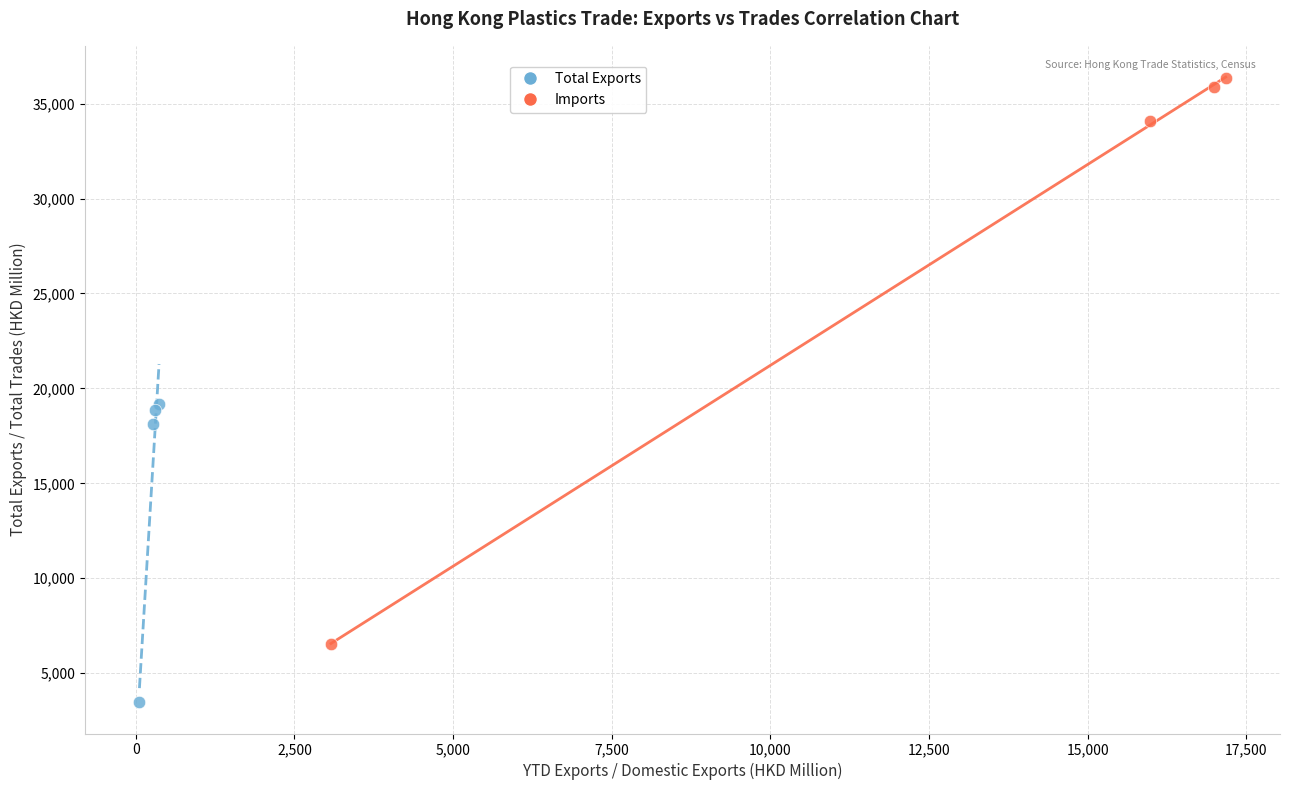

Which series reaches the maximum Y coordinate?

Imports